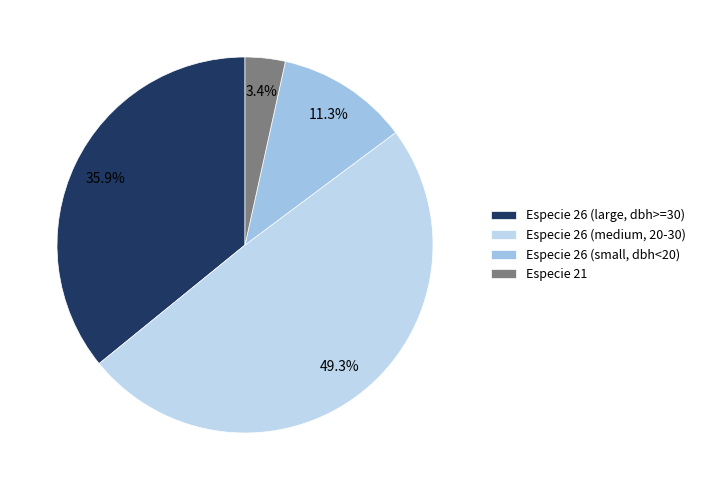

Which category has the smallest portion of the pie?

Especie 21